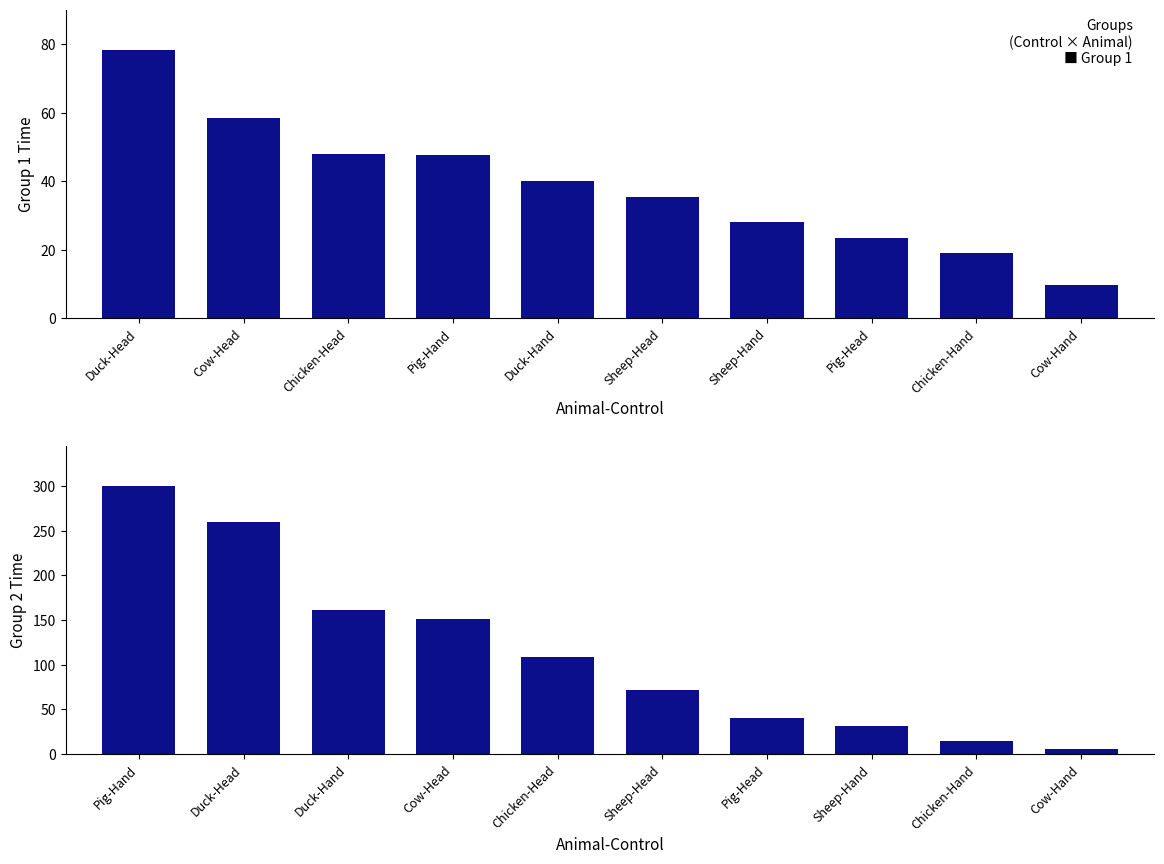

What is the label of the 1st bar from the right?

Cow-Hand